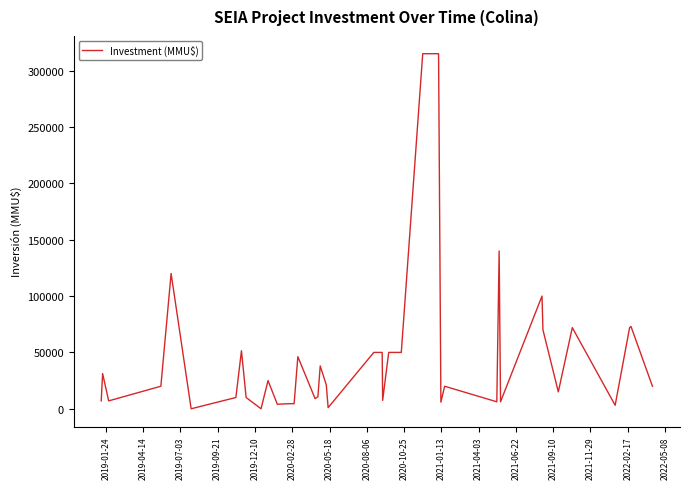

What is the greatest value displayed?

315000